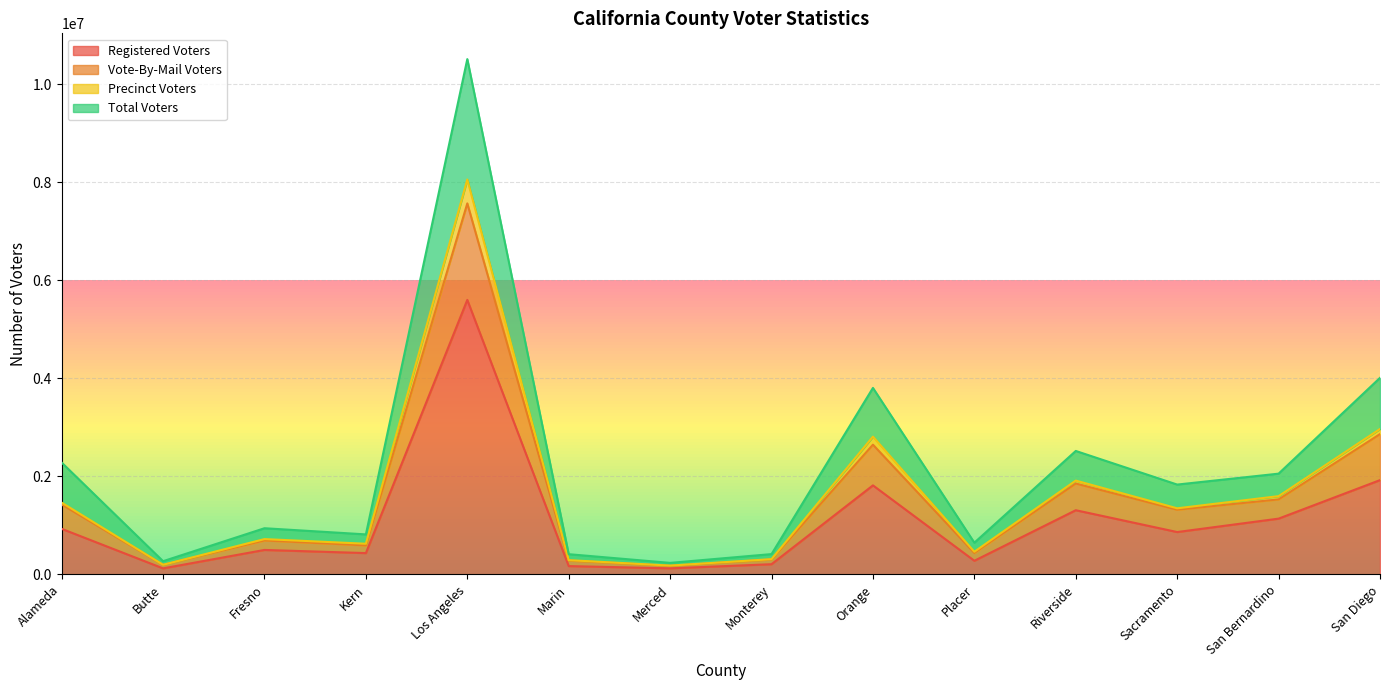

What is the sum of all Registered Voters values?

15432878